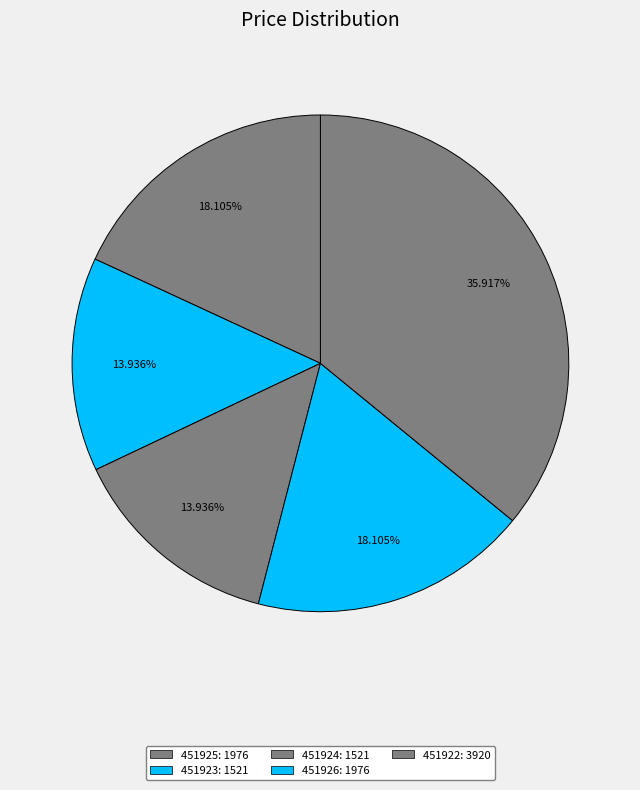

Approximately how many times larger is the value at 451924 compared to 451925?

0.8